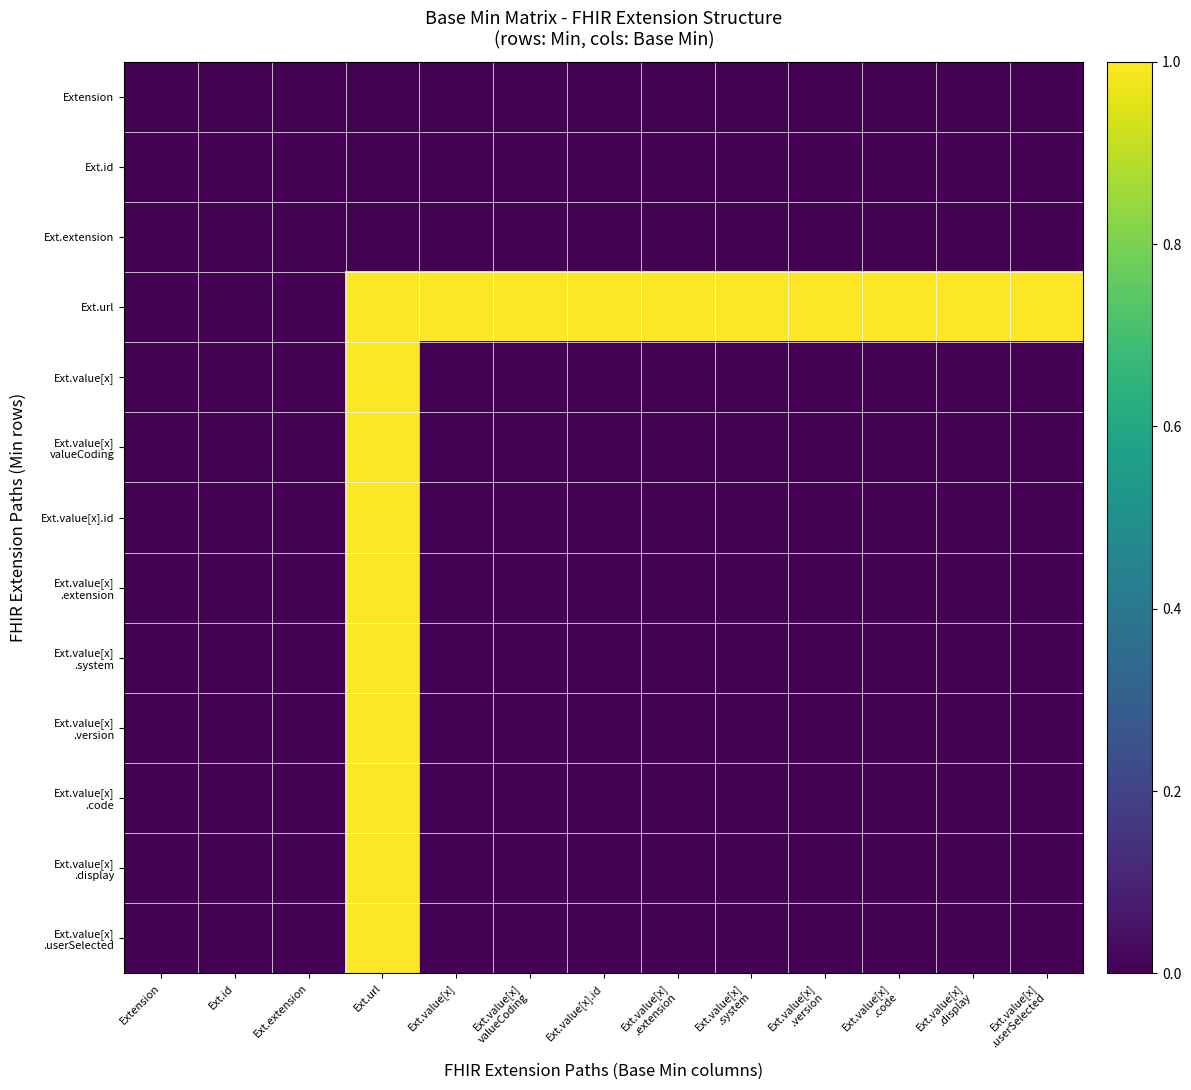

What is the total value across all series at Ext.value[x]?

1